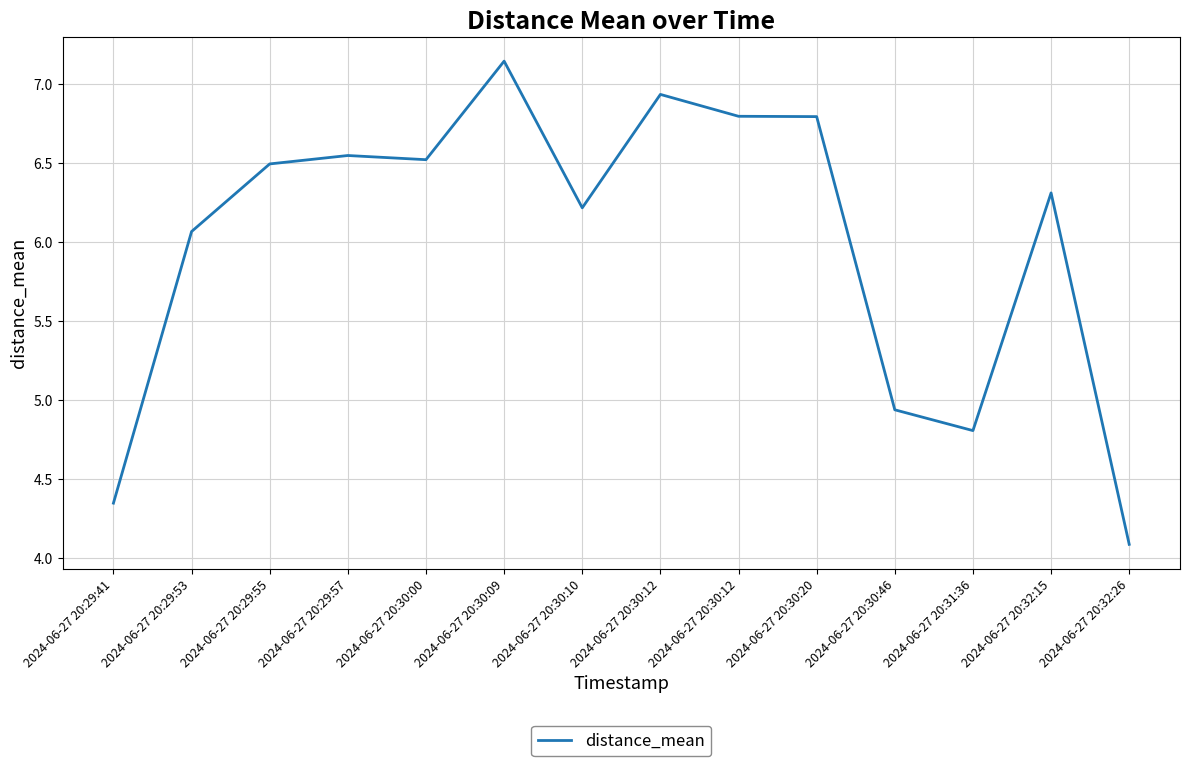

Reading left to right, what are all the values shown in this chart?

2024-06-27 20:29:41=4.3	2024-06-27 20:29:53=6.1	2024-06-27 20:29:55=6.5	2024-06-27 20:29:57=6.5	2024-06-27 20:30:00=6.5	2024-06-27 20:30:09=7.1	2024-06-27 20:30:10=6.2	2024-06-27 20:30:12=6.9	2024-06-27 20:30:12=6.8	2024-06-27 20:30:20=6.8	2024-06-27 20:30:46=4.9	2024-06-27 20:31:36=4.8	2024-06-27 20:32:15=6.3	2024-06-27 20:32:26=4.1